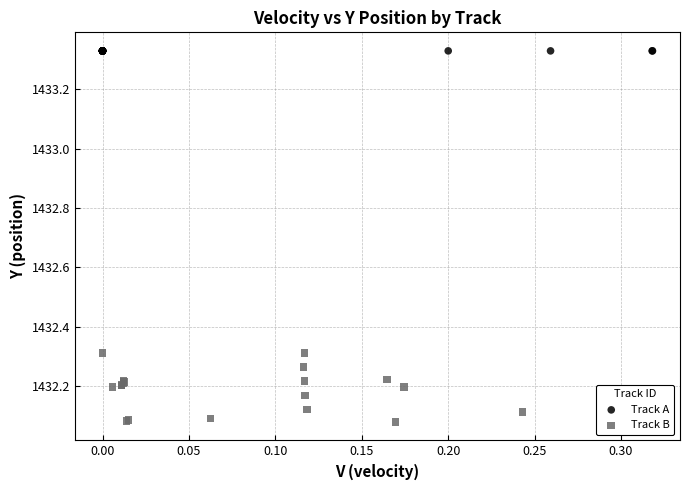

Which series contains the lowest Y value?

Track B